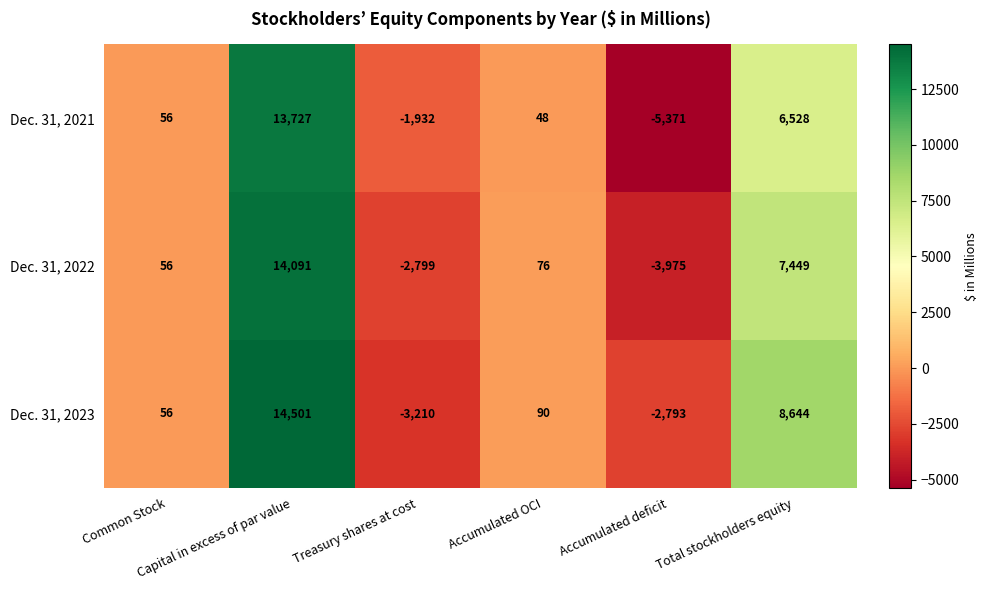

What is the smallest value displayed?

-5371